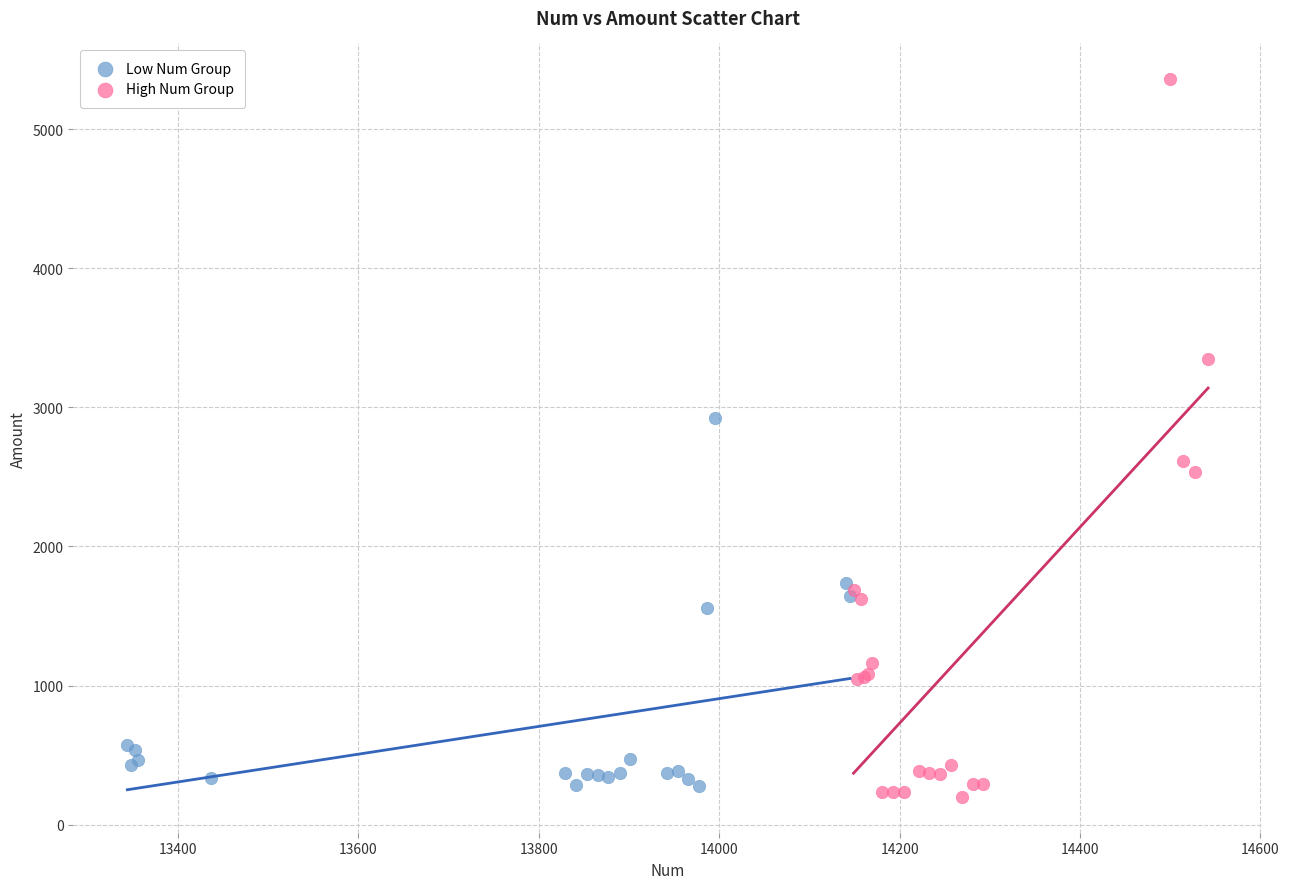

What are all the series names shown in the legend?

Low Num Group, High Num Group